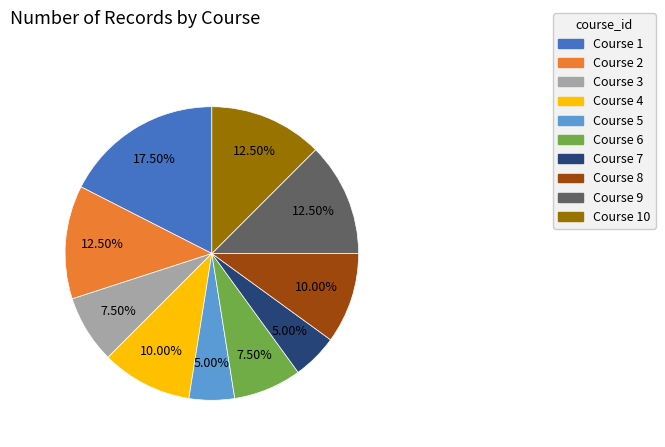

Which slice is the largest?

Course 1